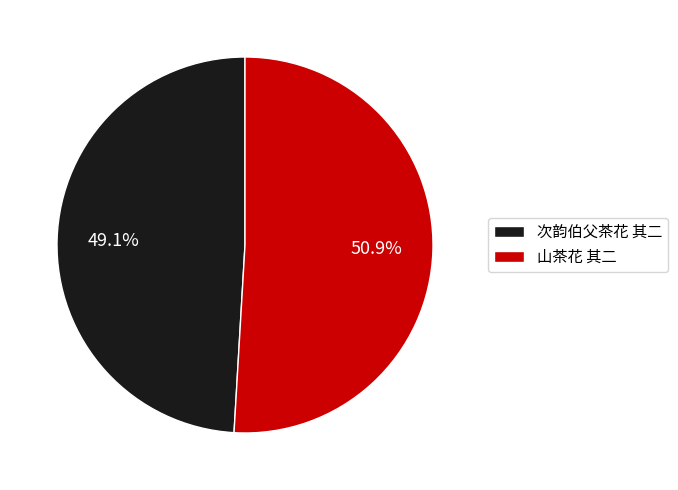

Count the number of slices in the pie.

2